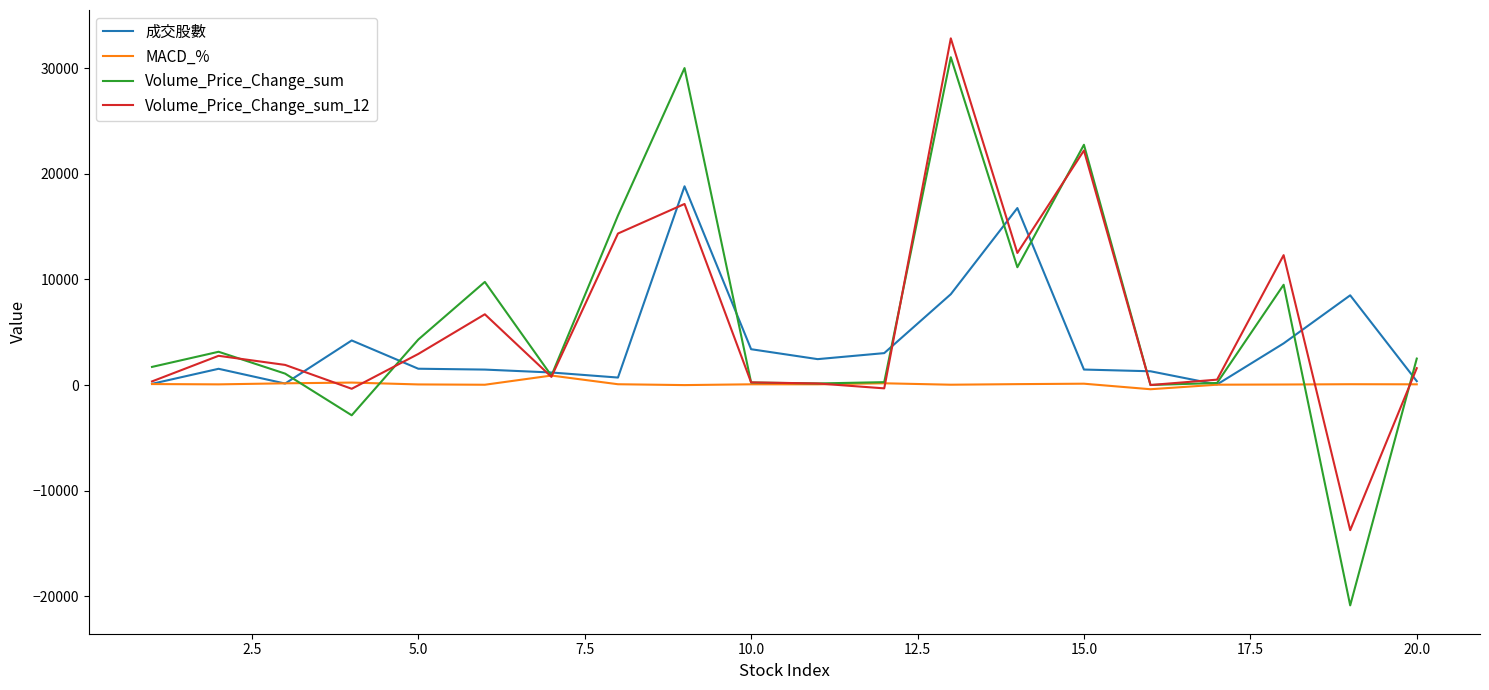

What is the maximum value shown in the chart?

32818.9